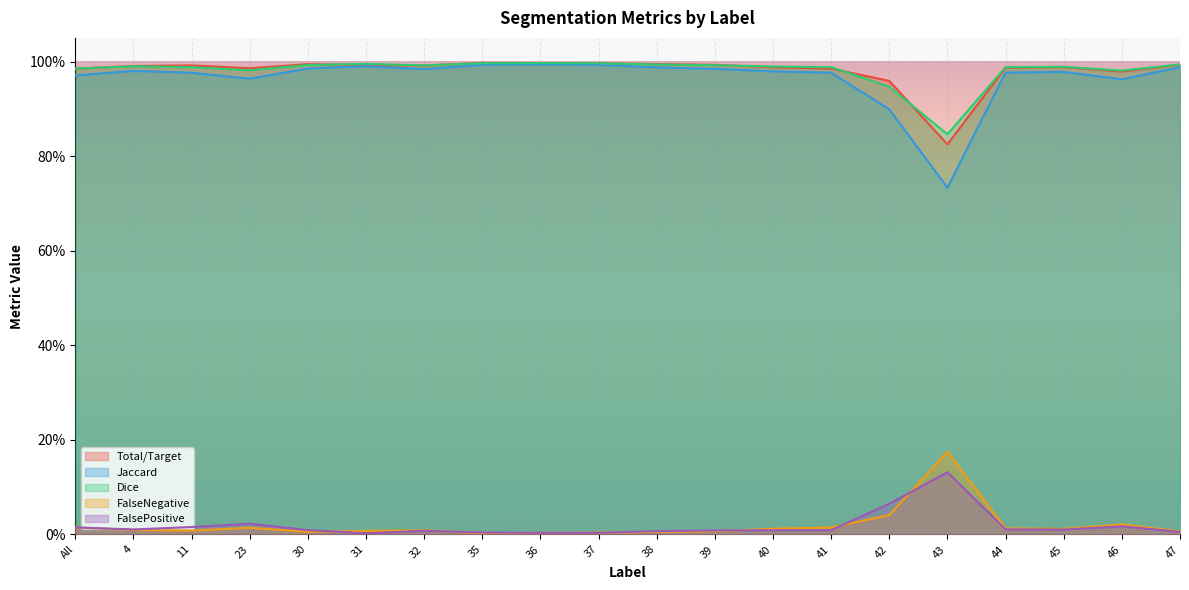

What position from the right is 39?

9